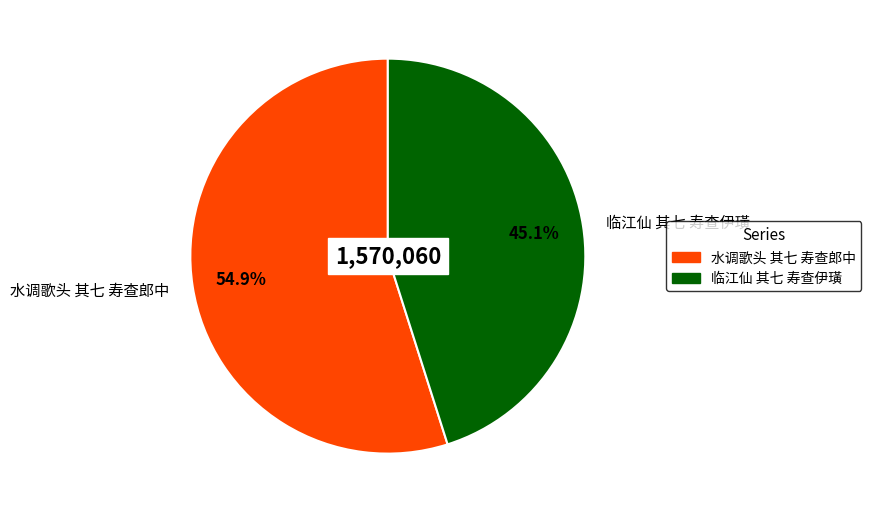

How many slices are in this pie chart?

2